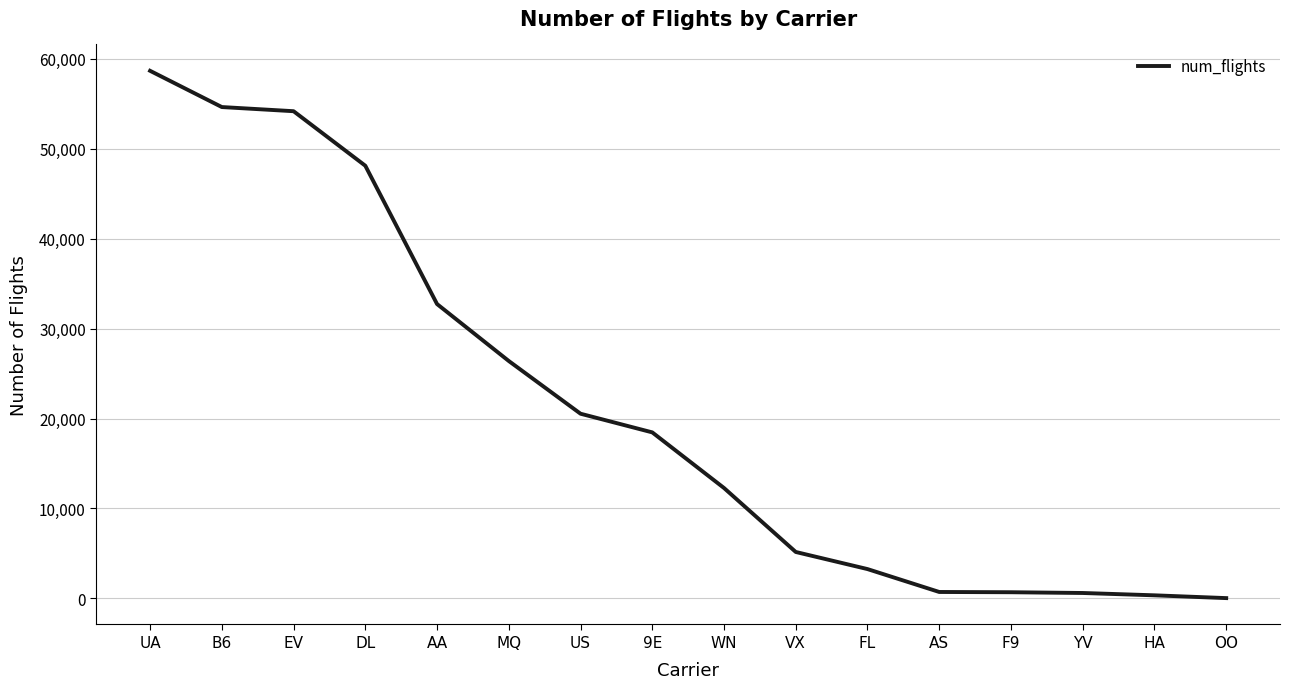

What is the sum of all values?

336776